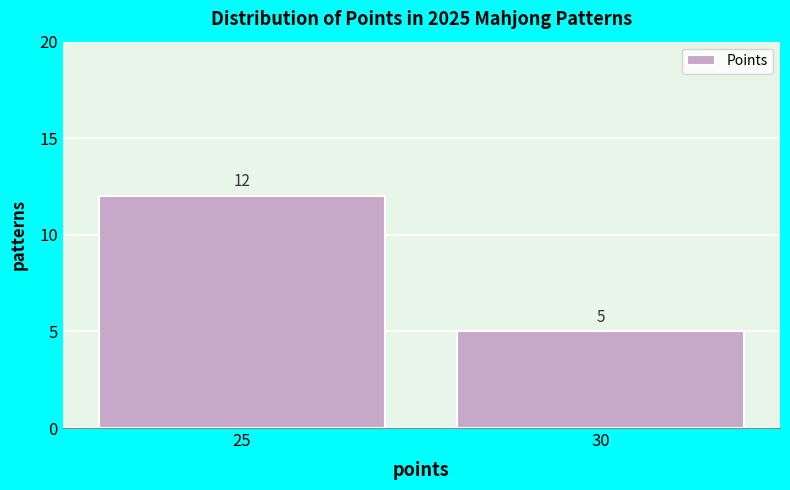

Reading left to right, transcribe all the data shown in this chart.

25=12	30=5